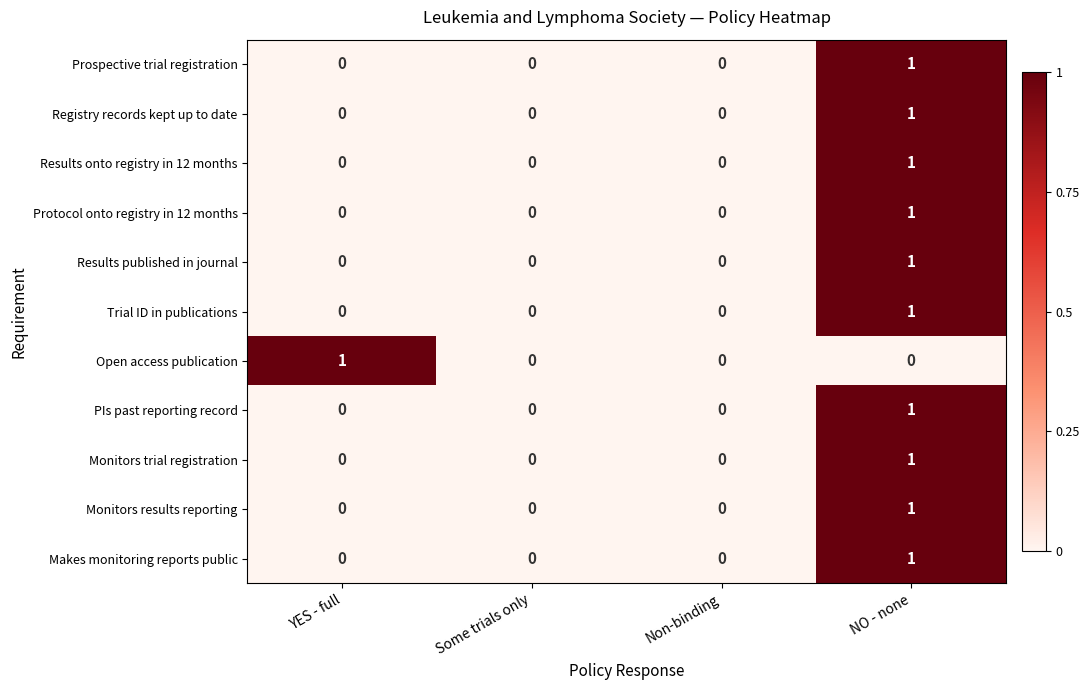

Which category has the highest value in the Protocol onto registry in 12 months series?

NO - none